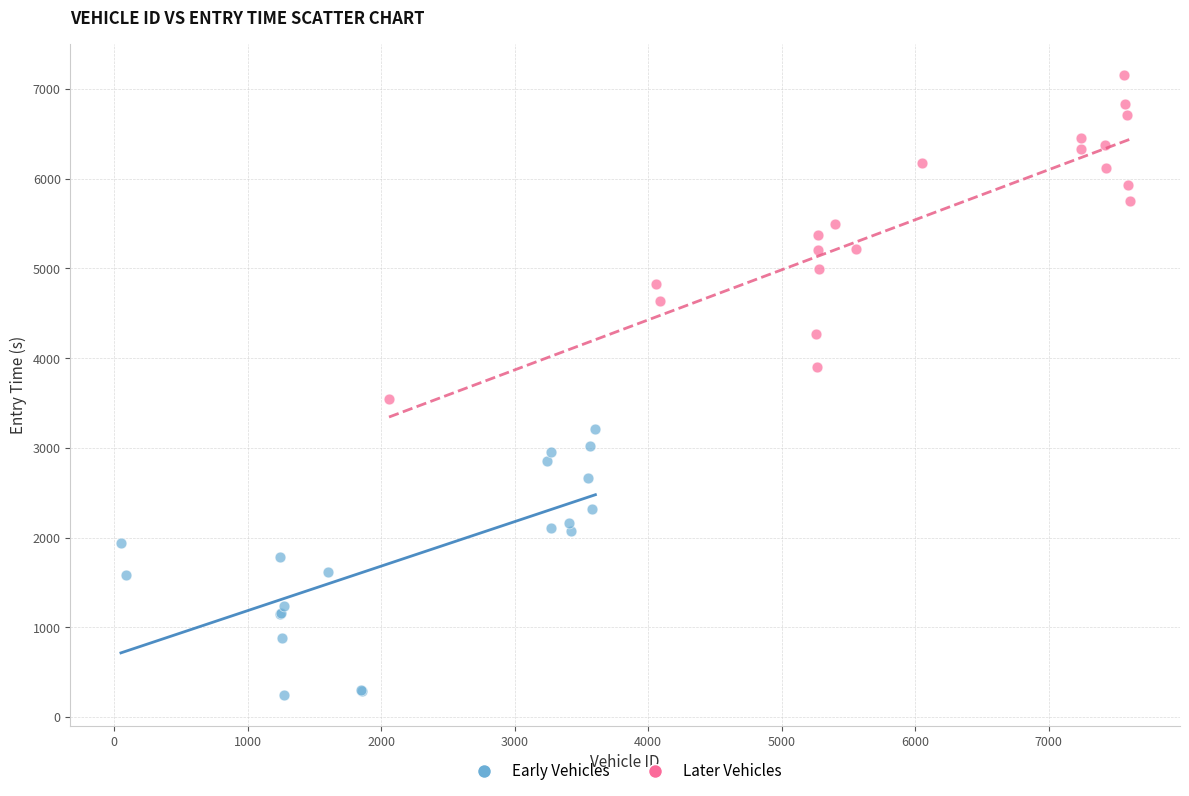

Which series has the largest Y range (max minus min)?

Later Vehicles